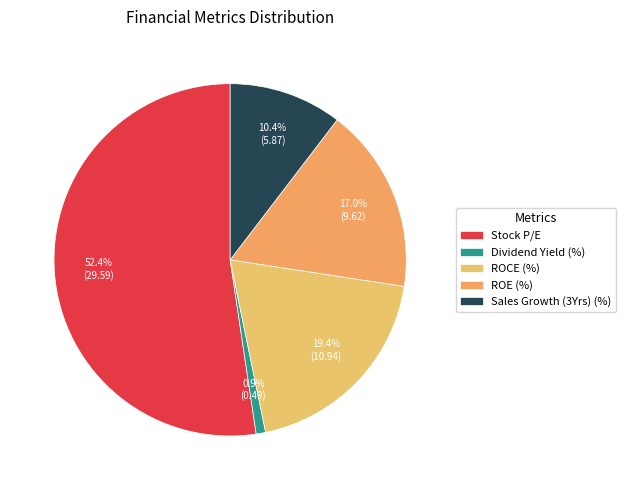

What is the change in value from ROCE (%) to ROE (%)?

-1.3